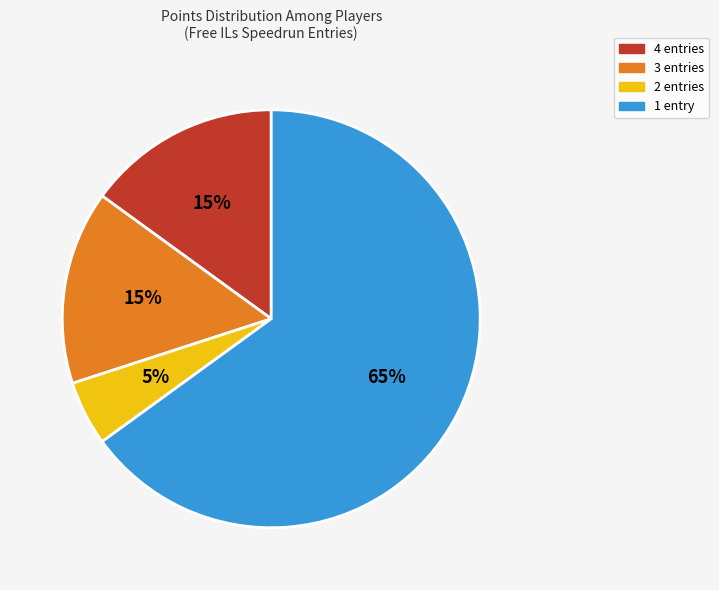

To the nearest percent, what is the average slice percentage?

25%